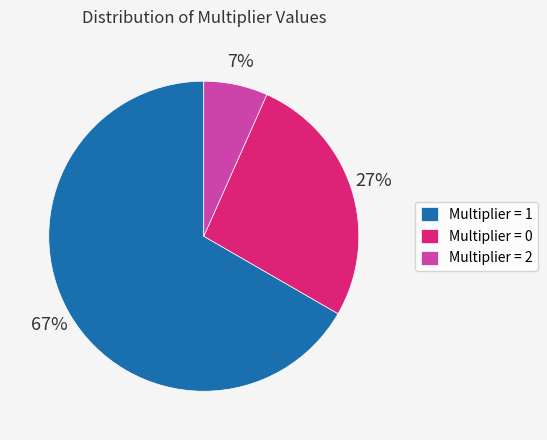

Does any single category account for the majority?

Yes